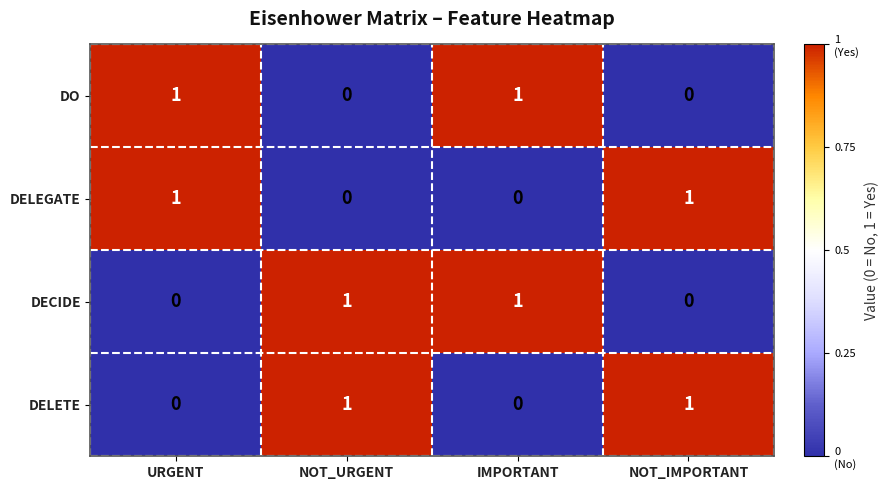

How many DO values are between 0 and 1?

4